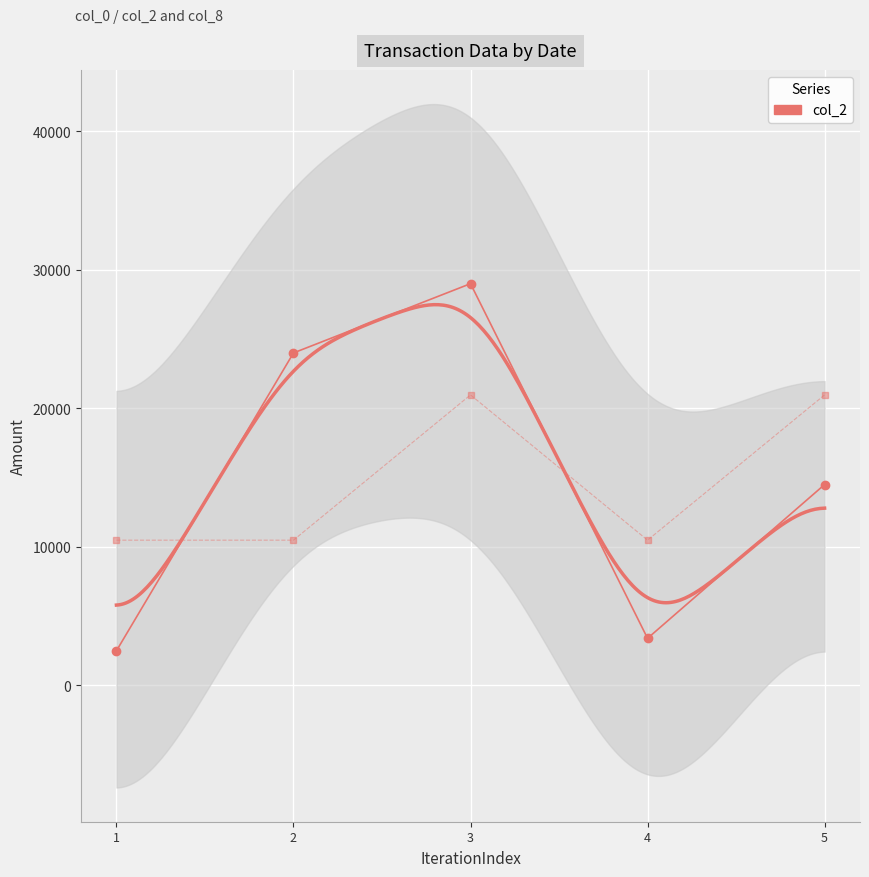

In col_8, how many points are higher than both neighbors (excluding endpoints)?

1